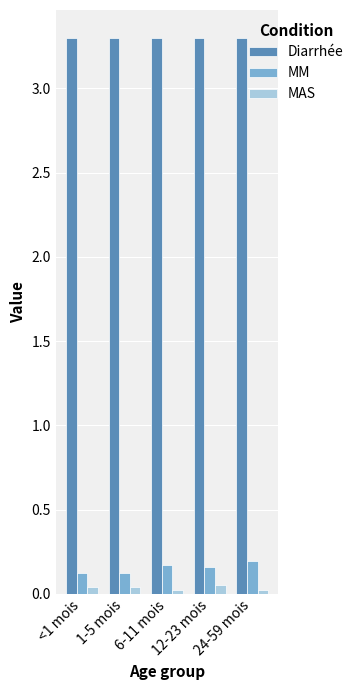

What are all the series names shown in the legend?

Diarrhée, MM, MAS